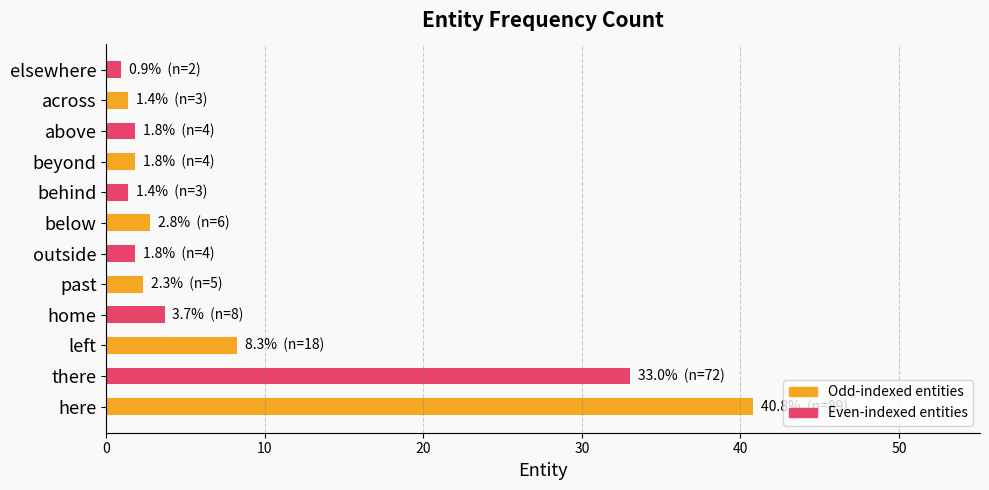

Are the bars grouped side by side (vs. stacked)?

No